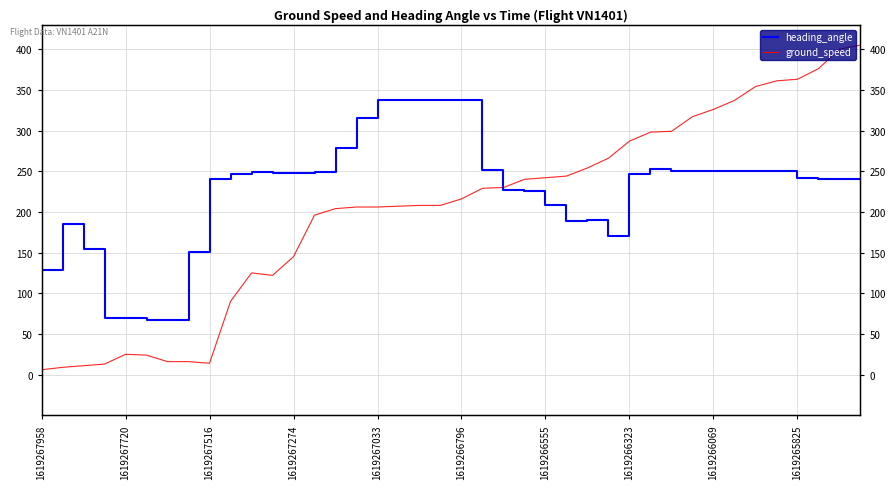

How many values in the ground_speed series exceed 216?

19